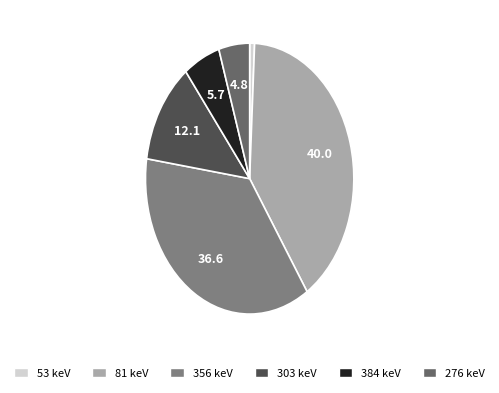

What is the ratio of the value at 356 keV to the value at 53 keV?

48.3